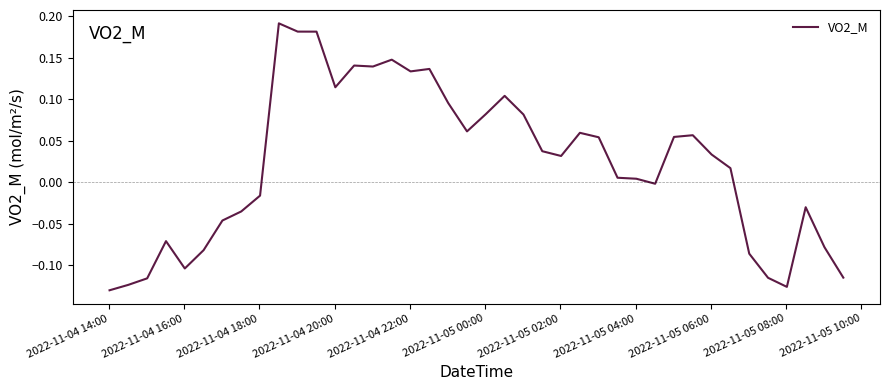

How many lines are shown in the chart?

1